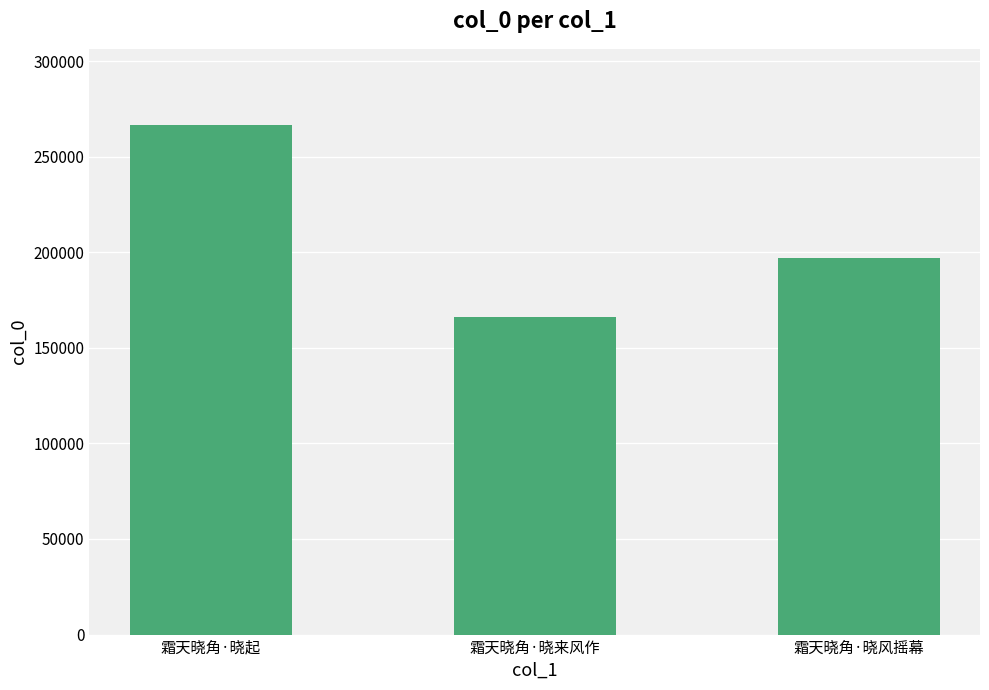

Are the bars horizontal?

No